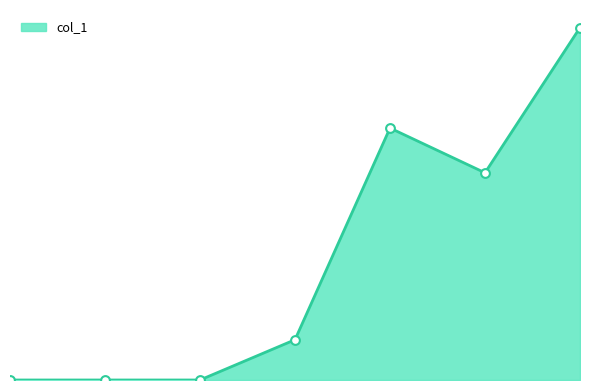

Is this an area chart (filled region under the line)?

Yes